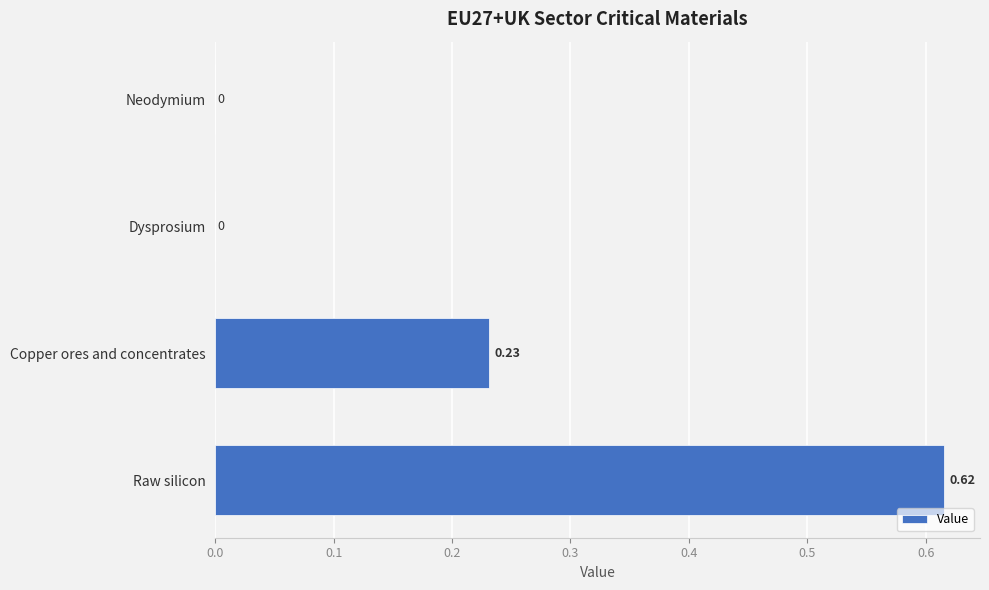

Which has a higher value, Raw silicon or Neodymium?

Raw silicon